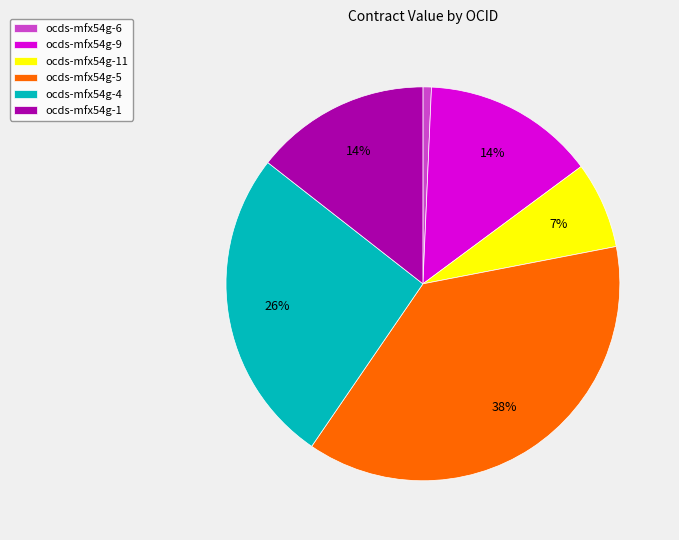

What is the largest slice in the pie chart?

ocds-mfx54g-5